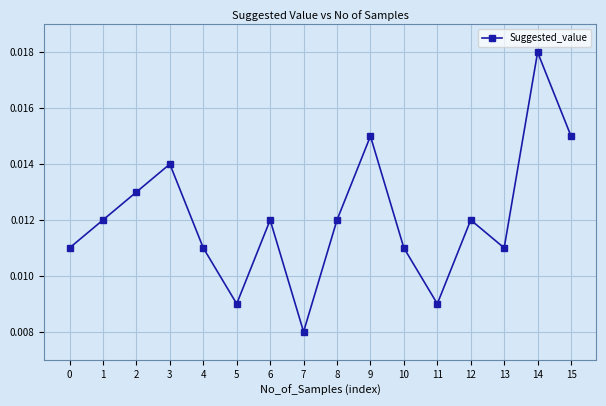

At which category does the chart reach its minimum across all series?

7